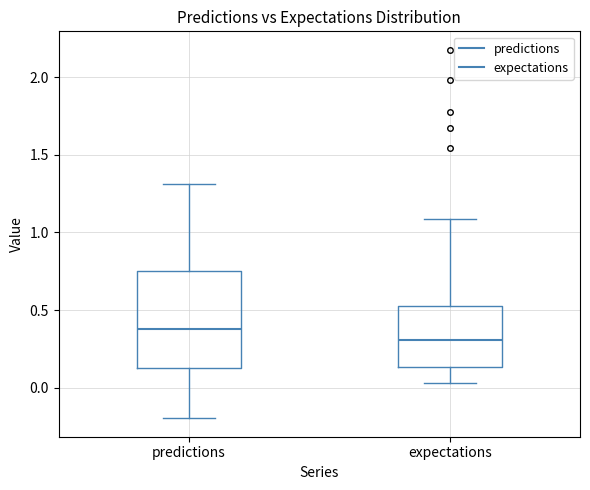

Where does the median line of the box for predictions sit on the y-axis? The values are not printed on the chart, so give them approximately, as read against the axis.

0.40